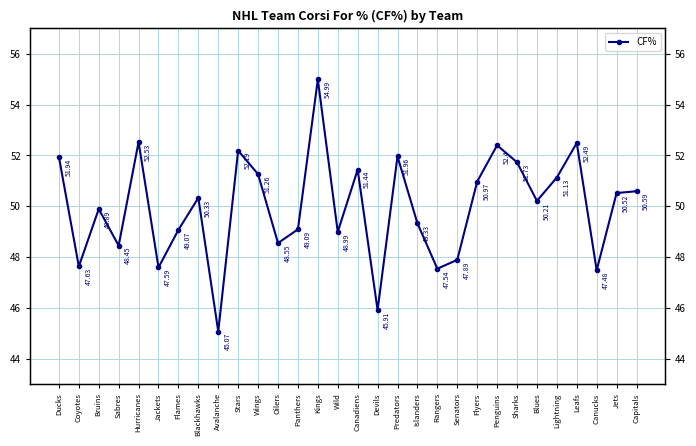

Approximately how many times larger is the value at Canucks compared to Senators?

1.0